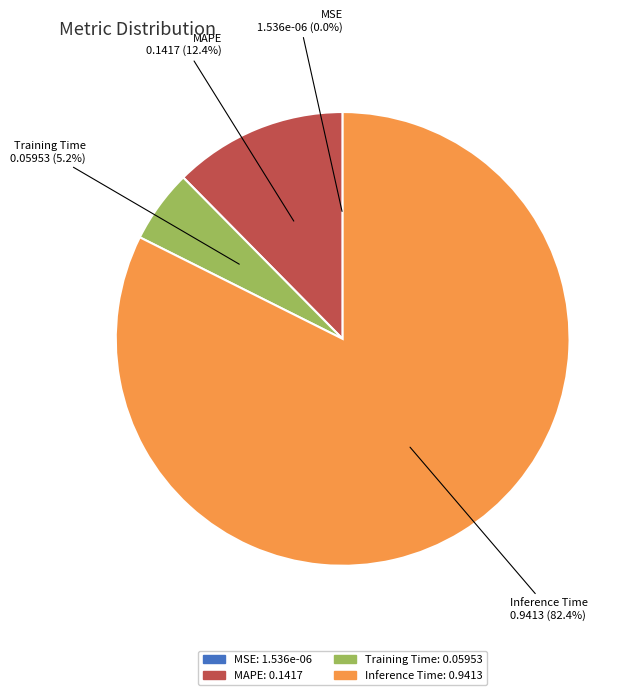

Is there a majority slice in this chart?

Yes